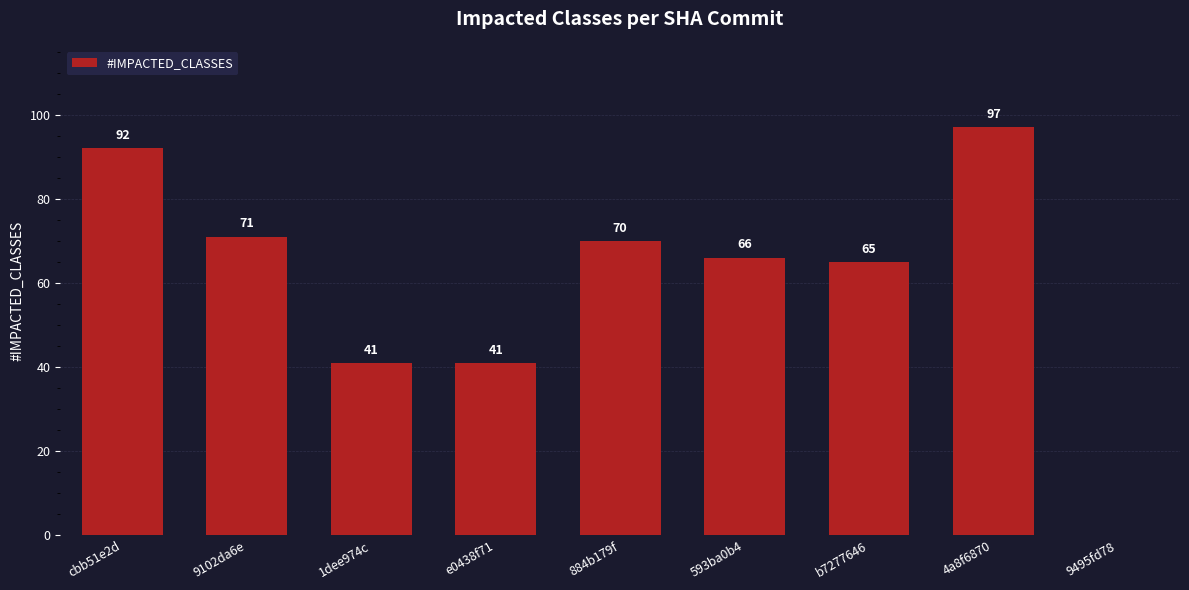

Which has a higher value, 4a8f6870 or cbb51e2d?

4a8f6870